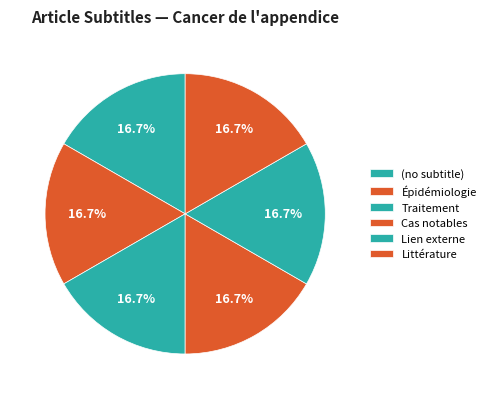

To the nearest percent, what is the average slice percentage?

17%